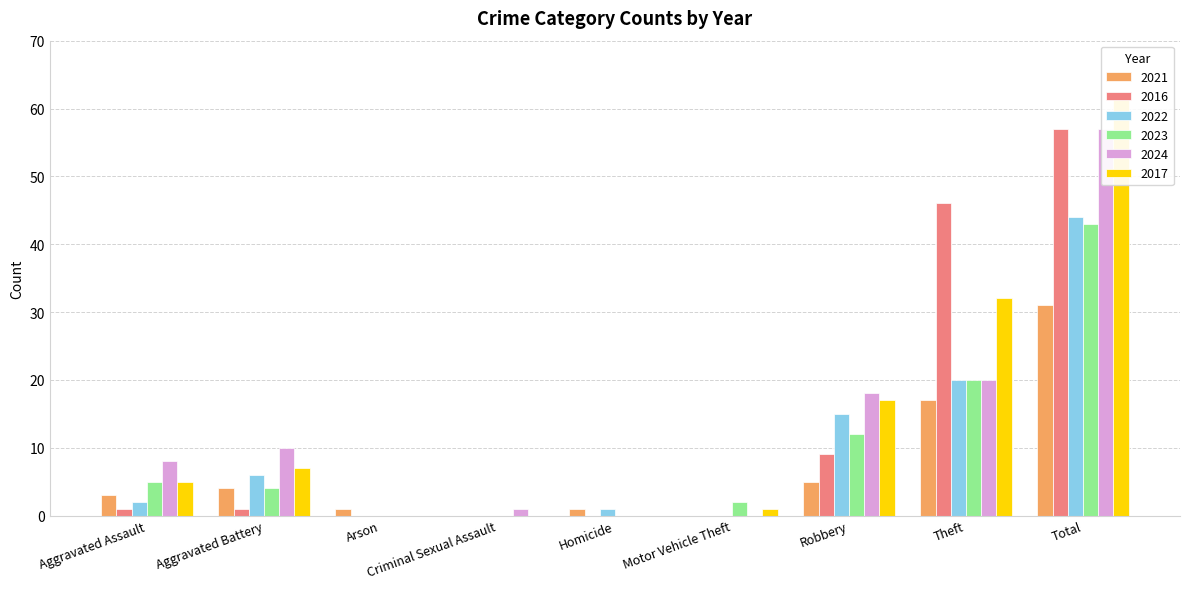

What is the average value of the 2017 series?

14